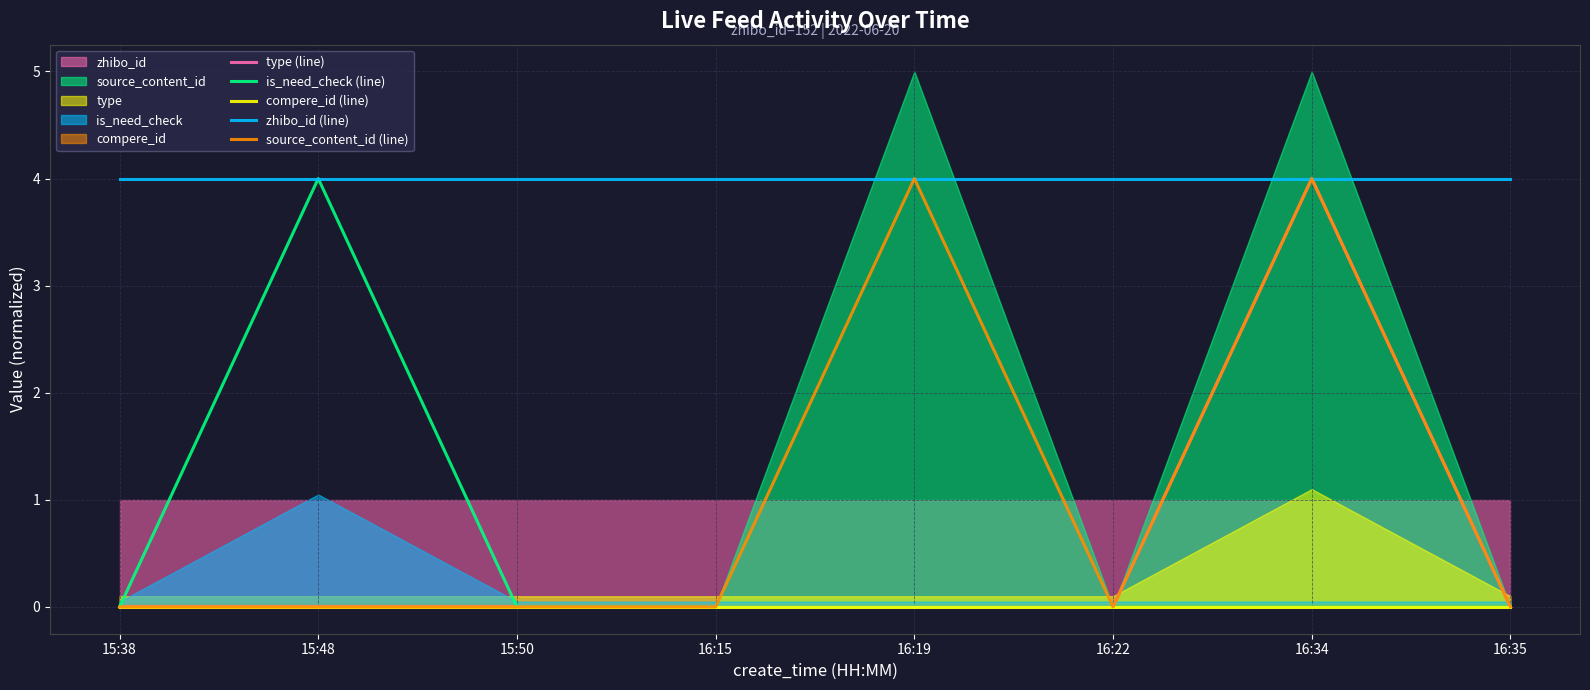

True or false: compere_id (line) and type (line) intersect in this chart.

False